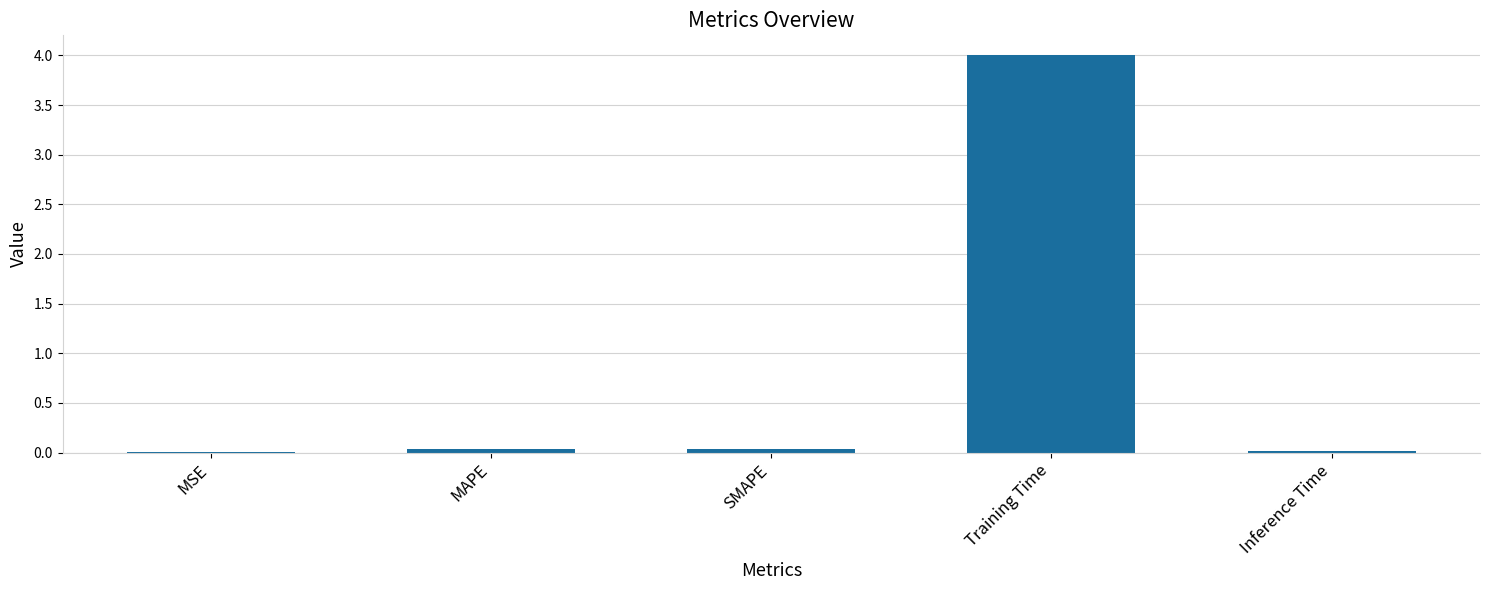

At which category does the chart reach its peak across all series?

Training Time